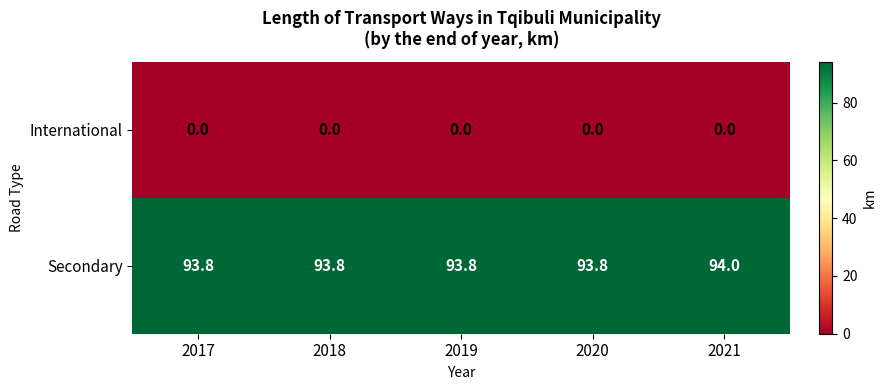

What is the total value across all series at 2018?

93.8